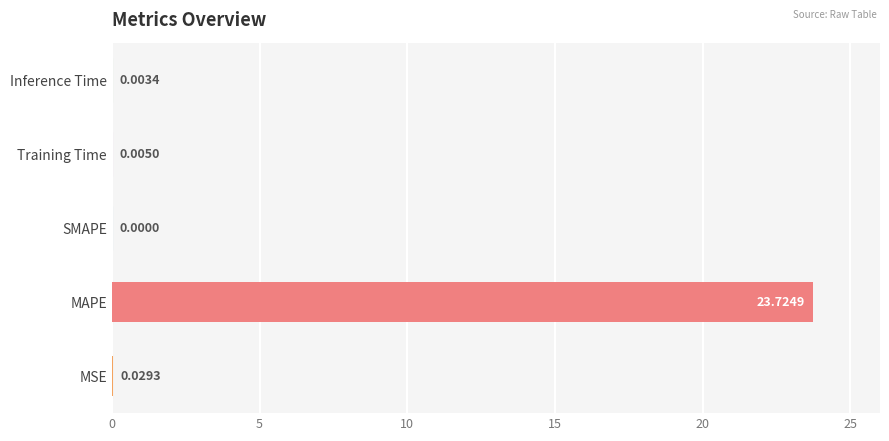

Where is the data nearest to the value 11?

MSE